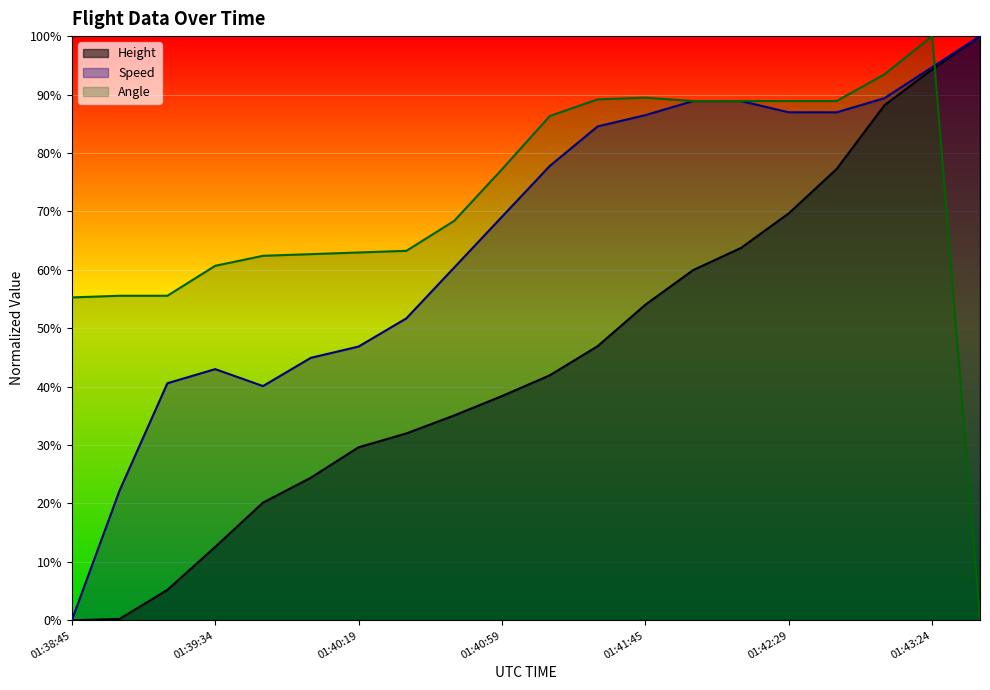

How many data points in Height are above 41?

10